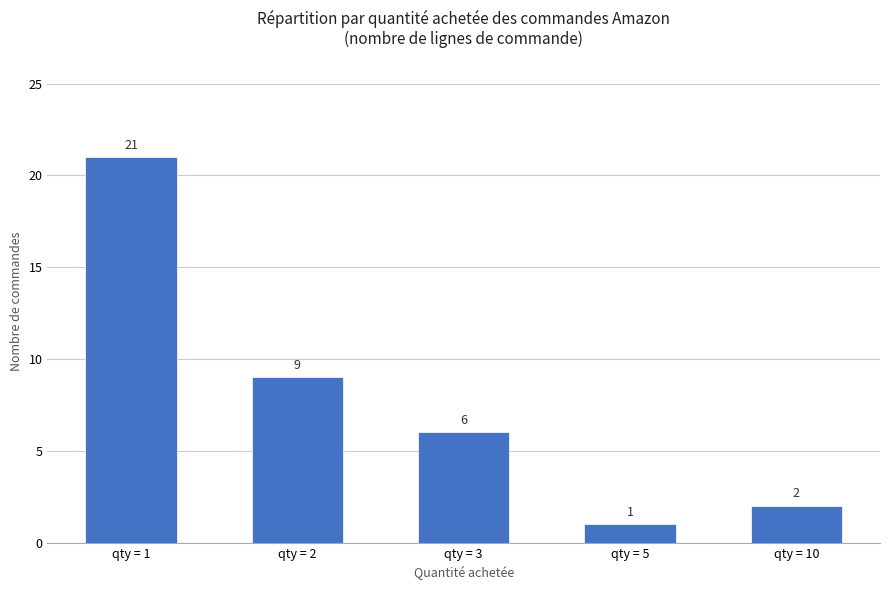

Reading left to right, list all the values displayed in this chart.

21	9	6	1	2